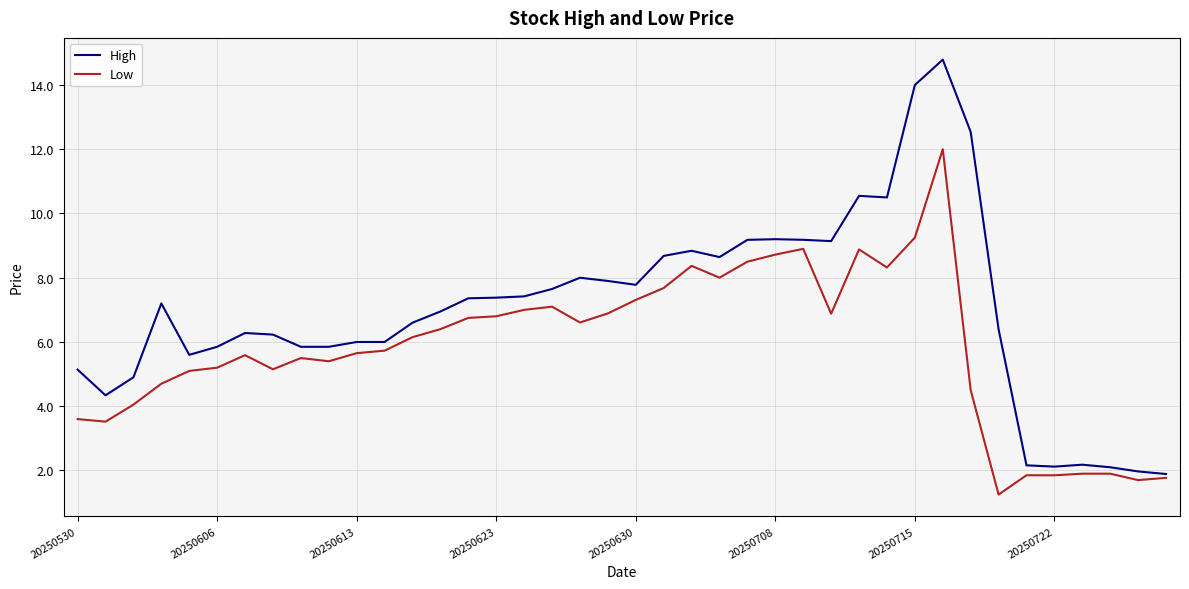

Which series has the widest spread of values?

High